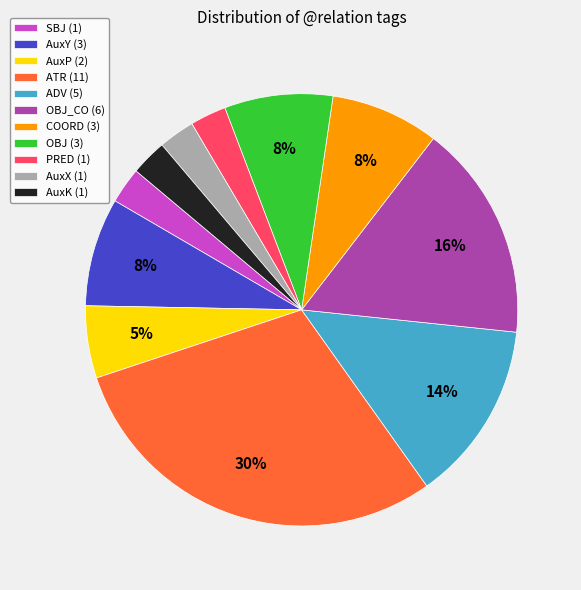

Is there any slice that represents more than half of the pie?

No